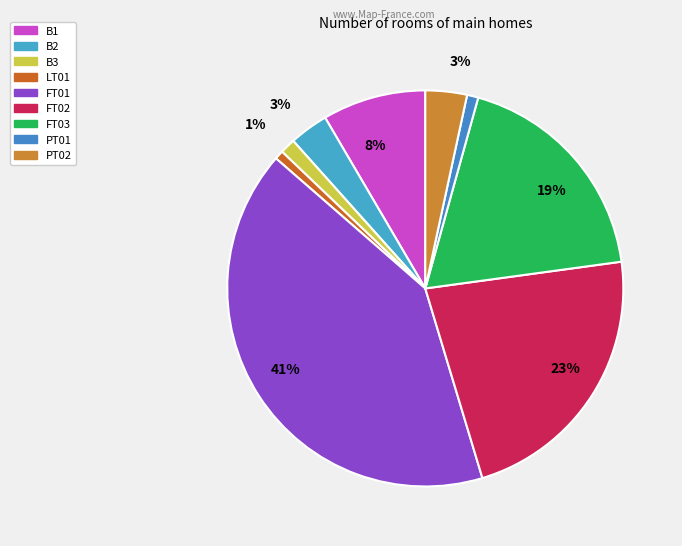

To the nearest percent, what is the combined percentage of B2 and FT01?

44%